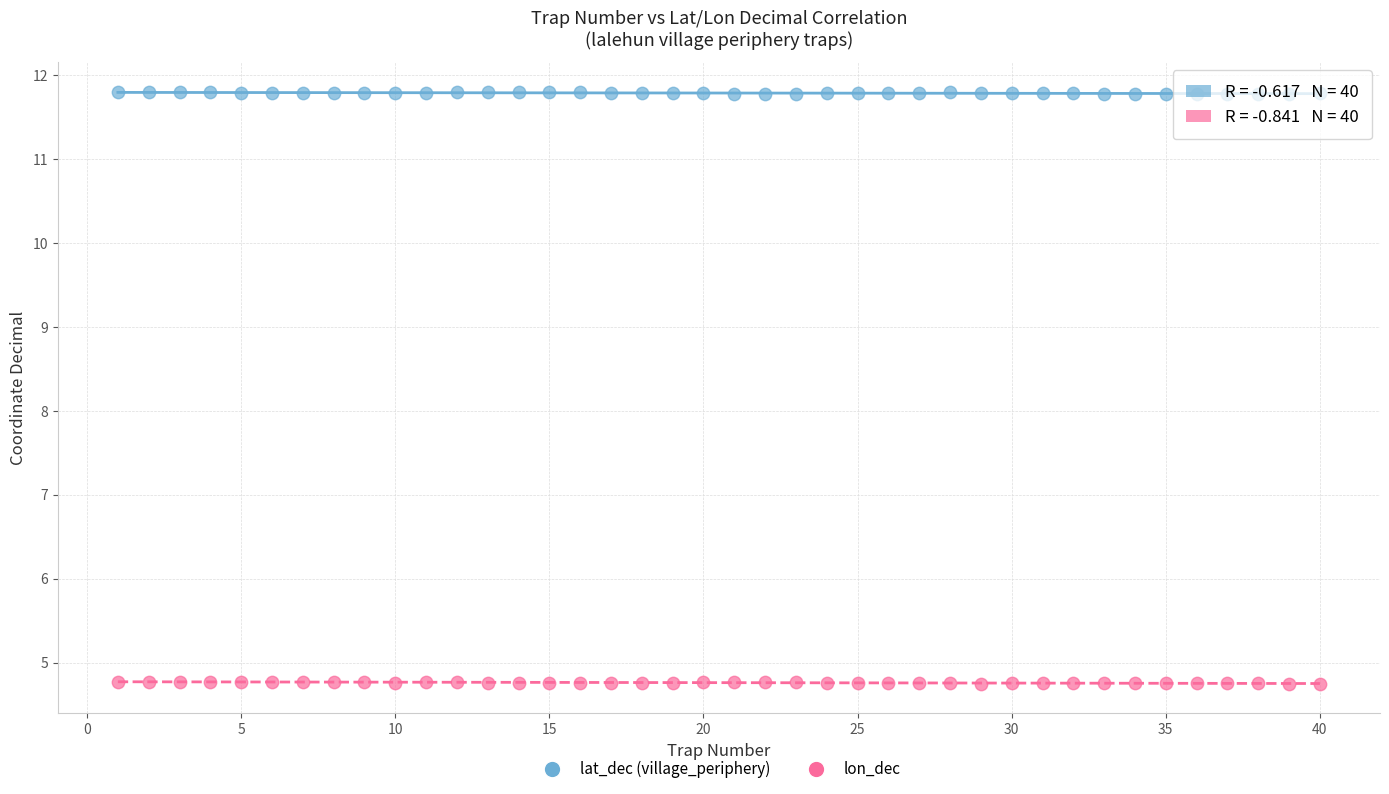

What are all the series names shown in the legend?

lat_dec (village_periphery), lon_dec